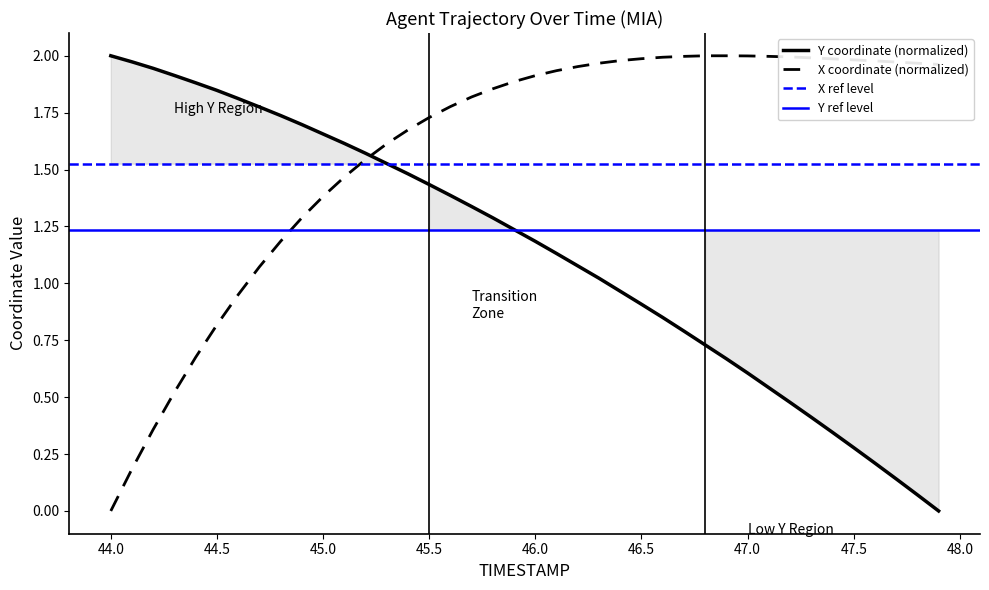

The Y coordinate (normalized) series shows 2.9 at 45.0. True or false?

False